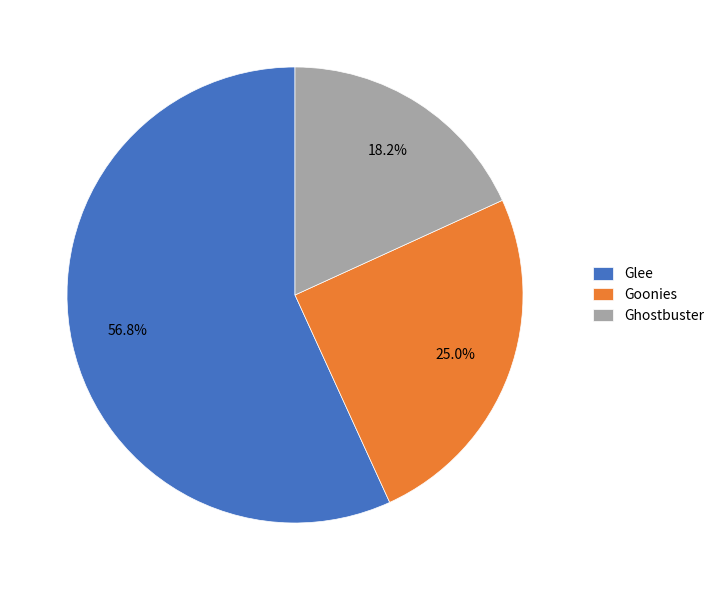

What portion of the pie excludes Goonies?

75.0%